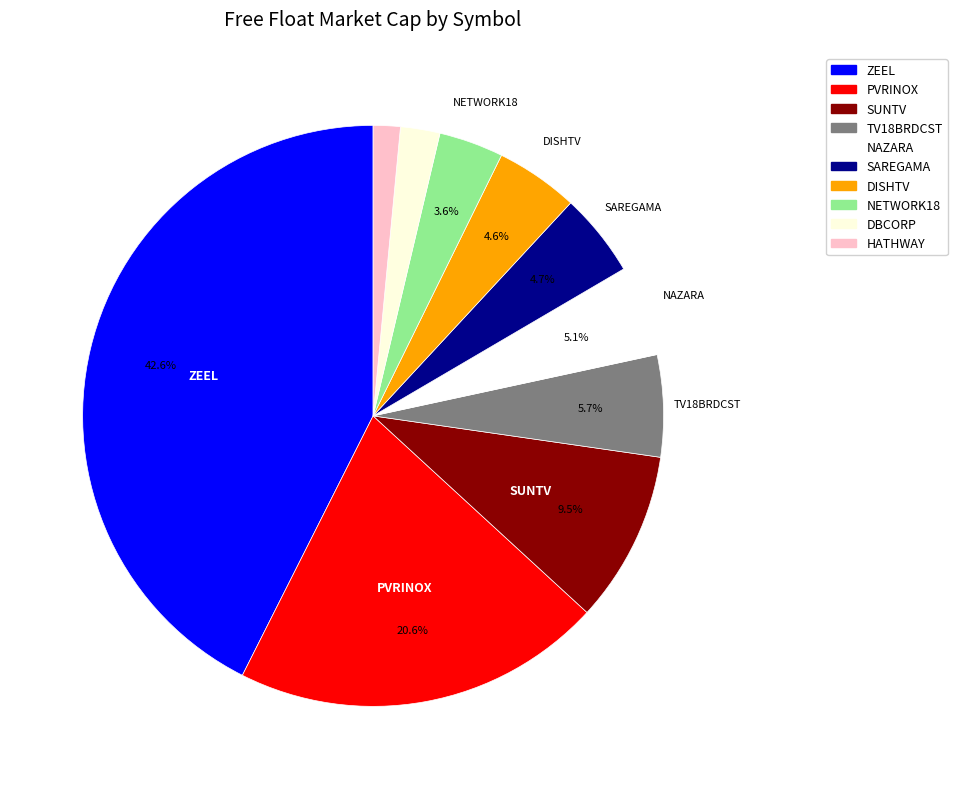

Does any single category account for the majority?

No